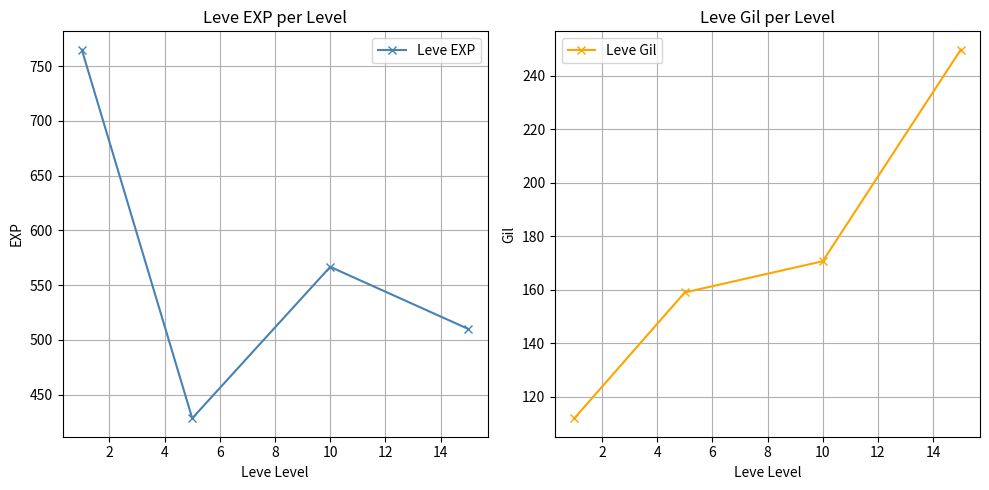

The Leve EXP series shows 241.6 at 6. True or false?

False